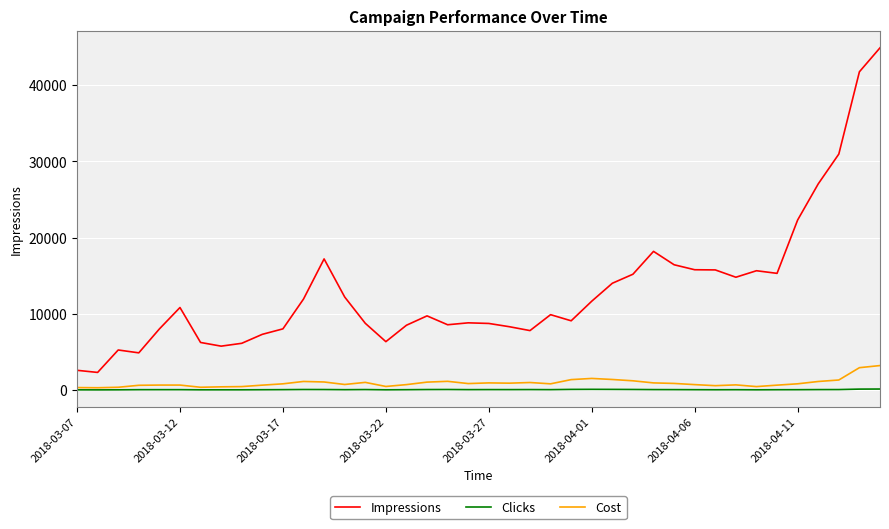

What is the maximum value for Impressions?

44921